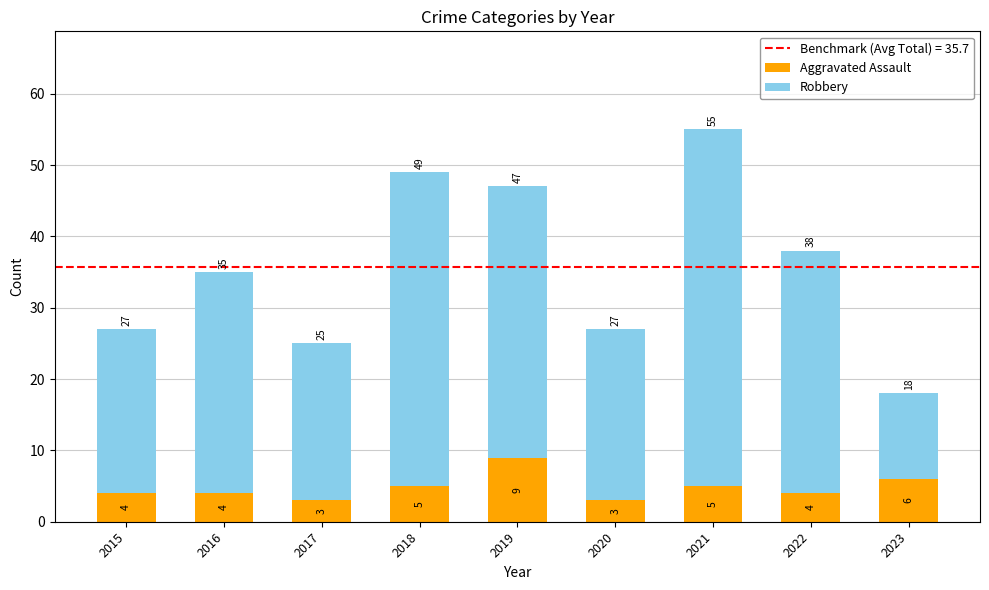

Reading left to right, list the values for the Aggravated Assault series.

4	4	3	5	9	3	5	4	6